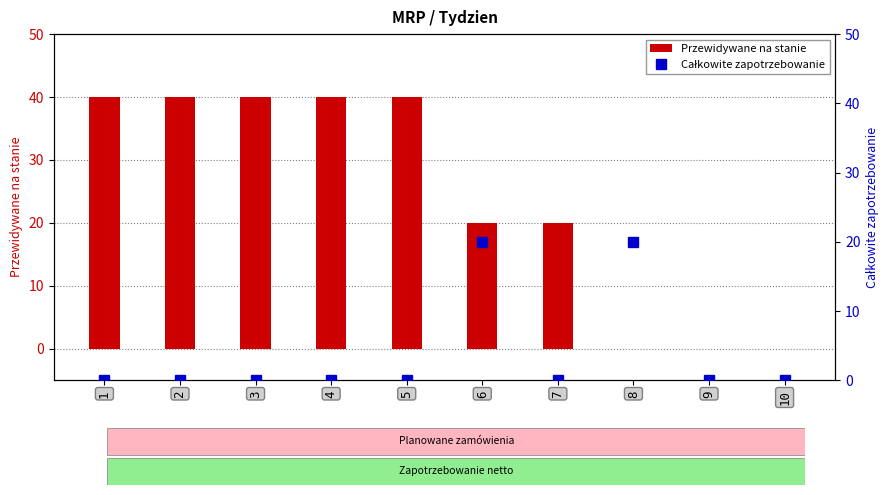

Rank the categories by Całkowite zapotrzebowanie value from lowest to highest.

1, 2, 3, 4, 5, 7, 9, 10, 6, 8